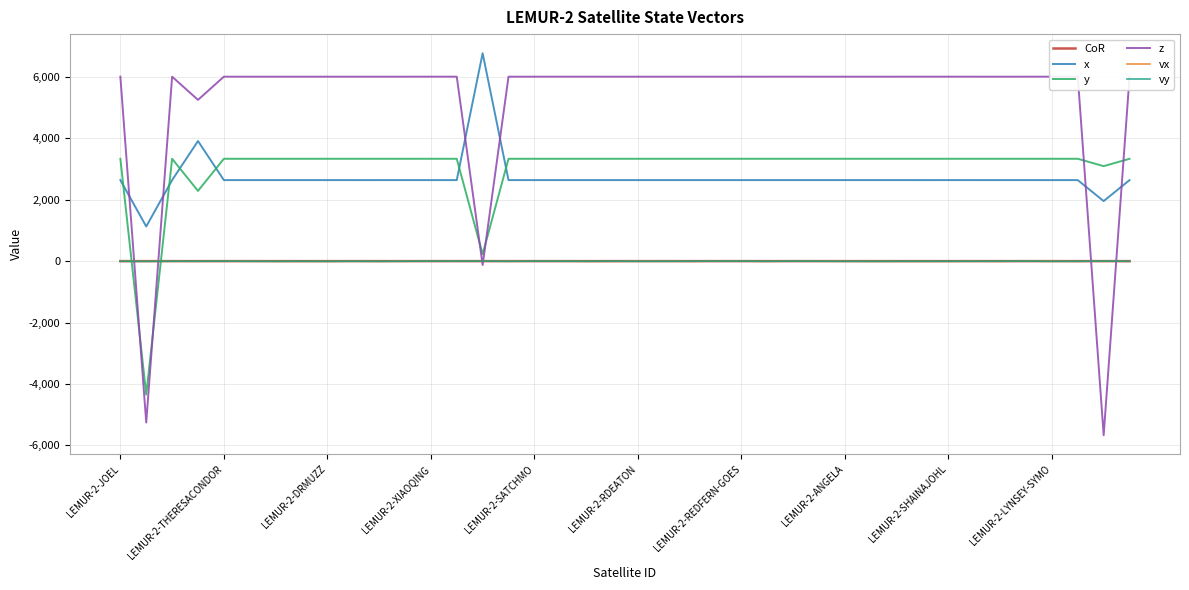

Which series has the widest spread of values?

z